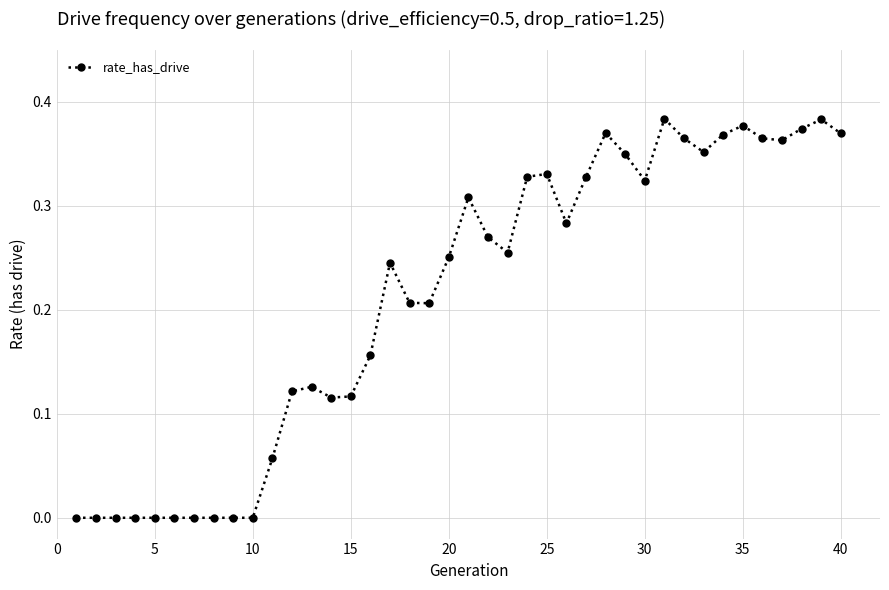

What is the value of the 23rd point from the left?

0.3